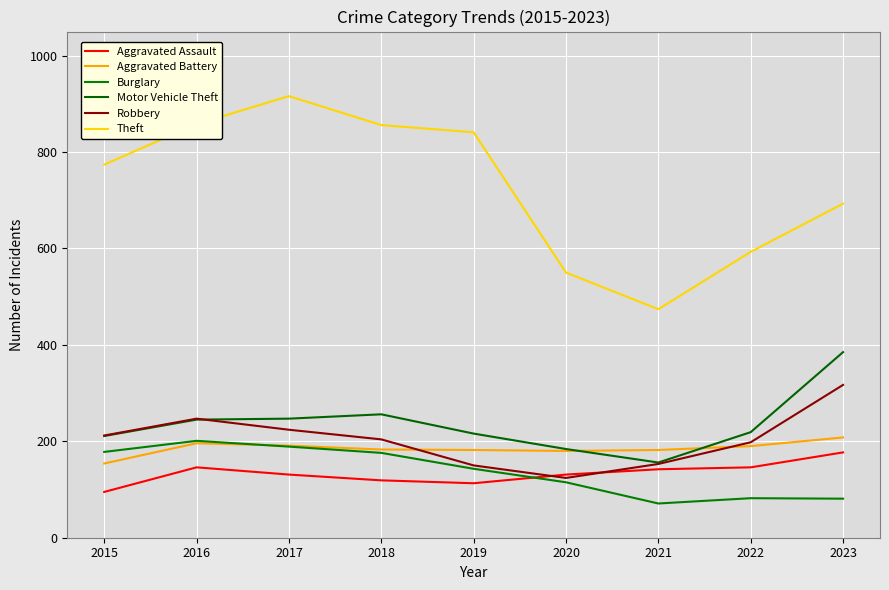

Does the chart display data point markers on the line(s)?

No